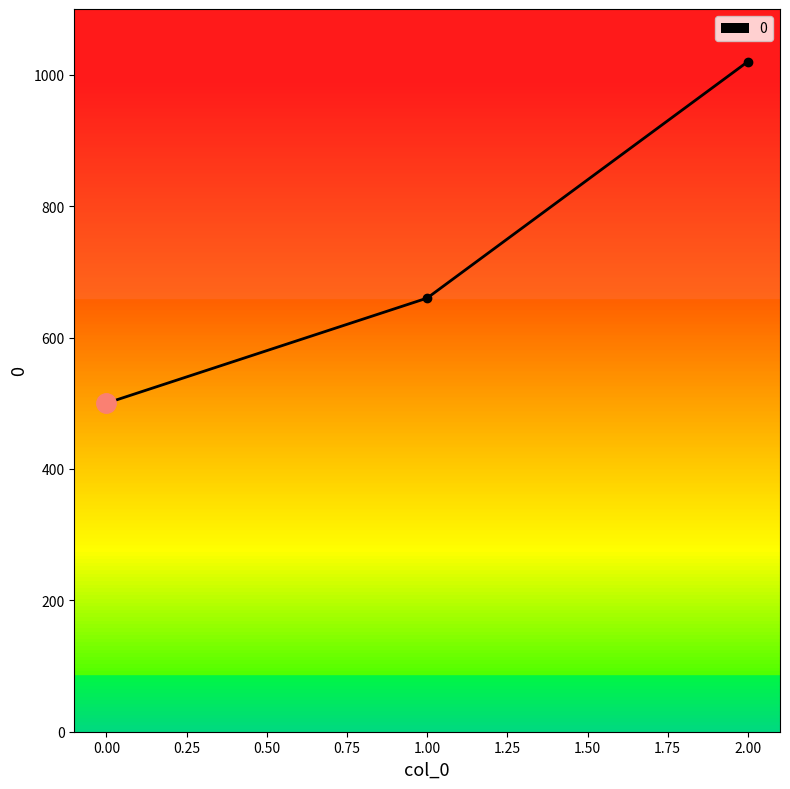

Count the values in the range 500 to 1020.

3